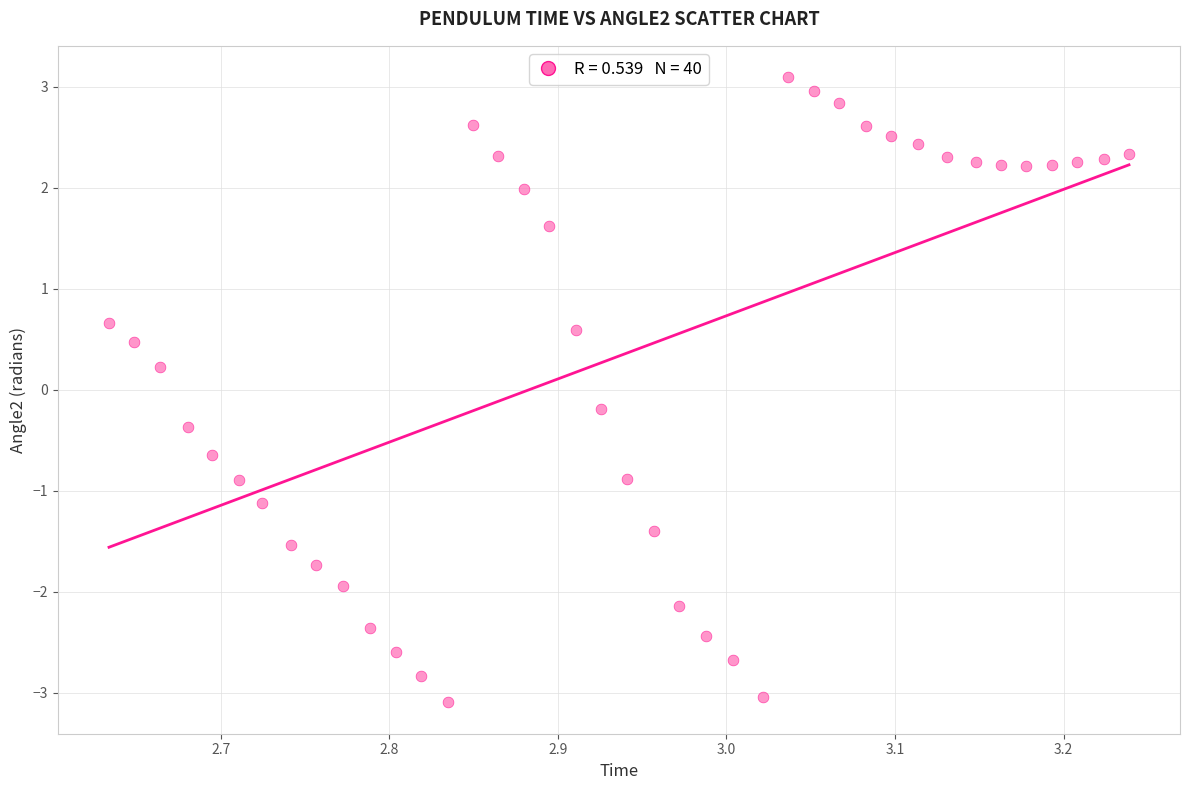

What is the range of X values (max minus min)?

0.6